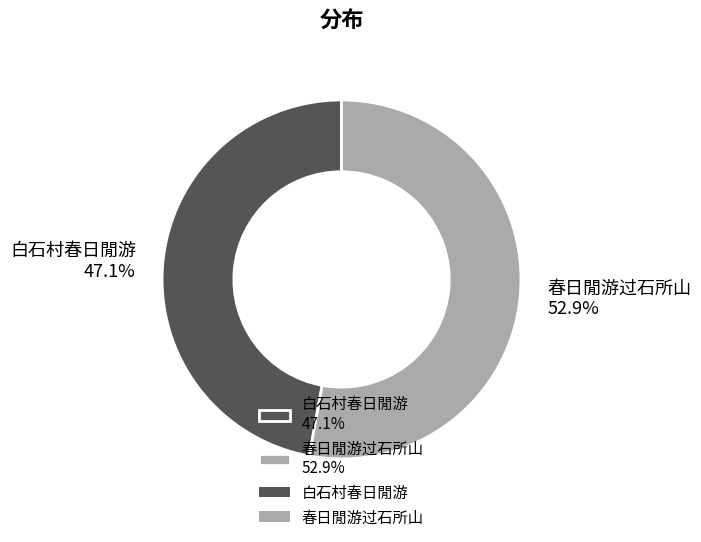

Between 白石村春日閒游 and 春日閒游过石所山, which is larger?

春日閒游过石所山